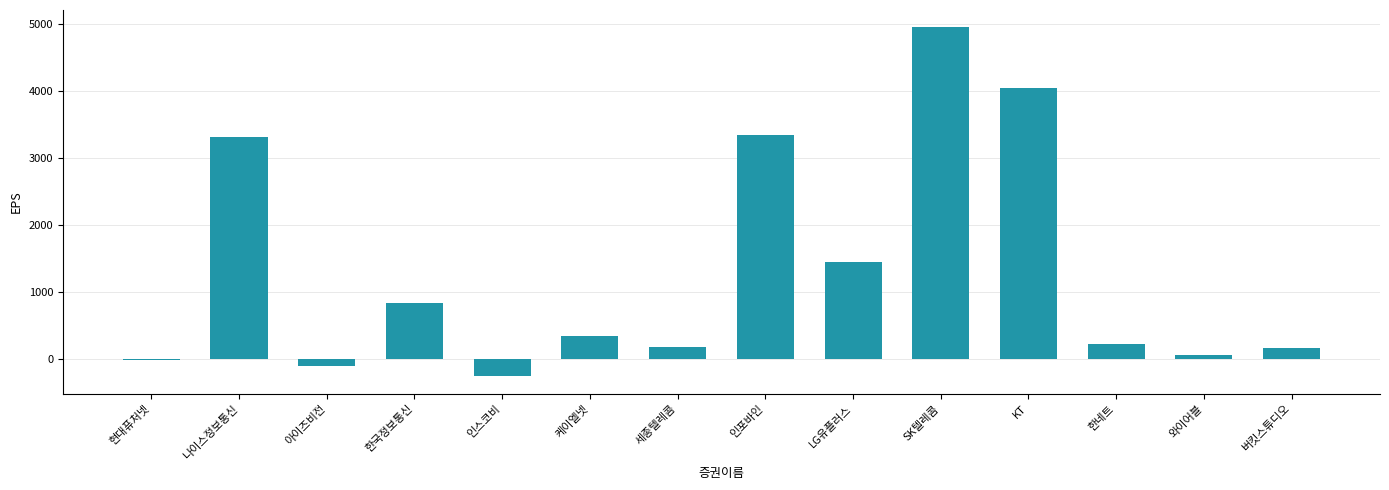

Which label corresponds to the largest value in the chart?

SK텔레콤